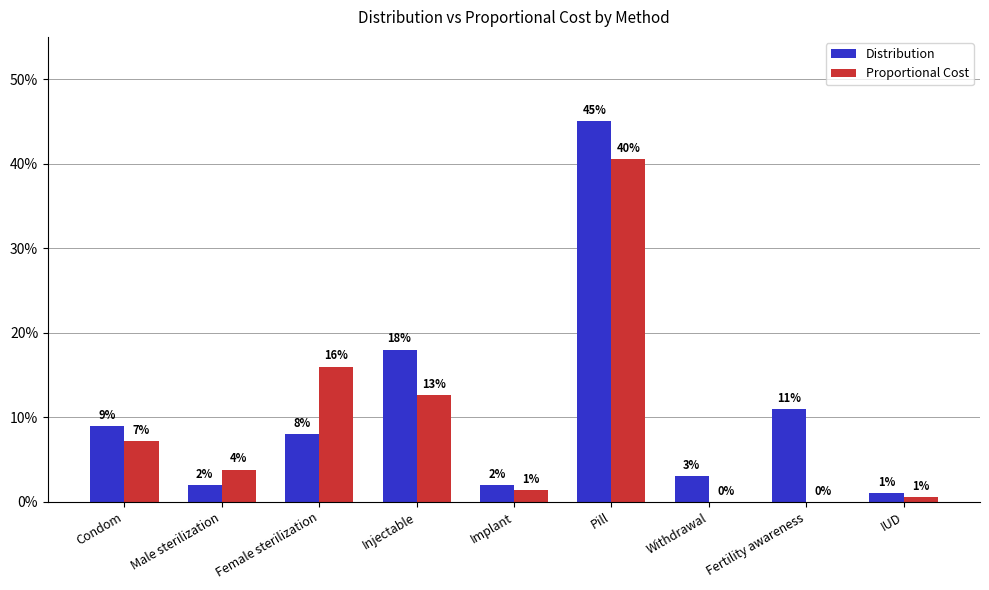

What are all the series names shown in the legend?

Distribution, Proportional Cost